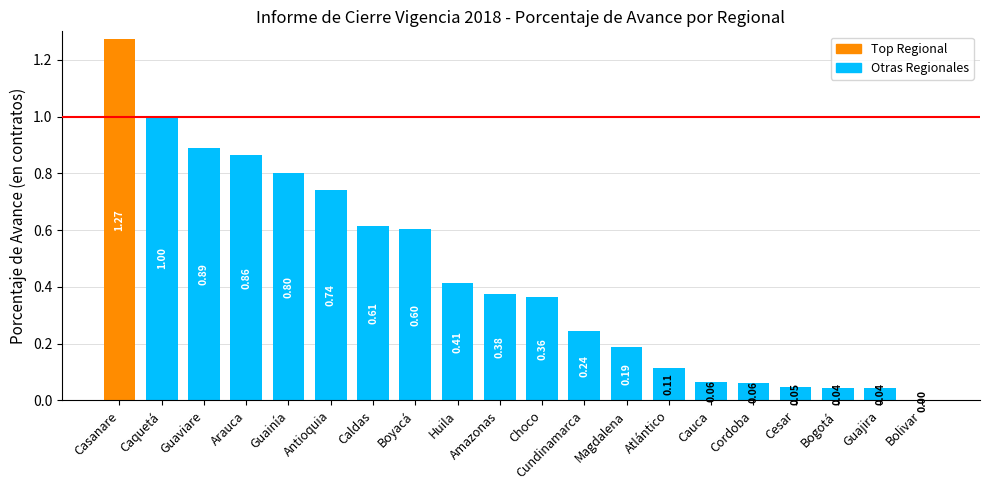

Where is the data nearest to the value 0?

Bolivar